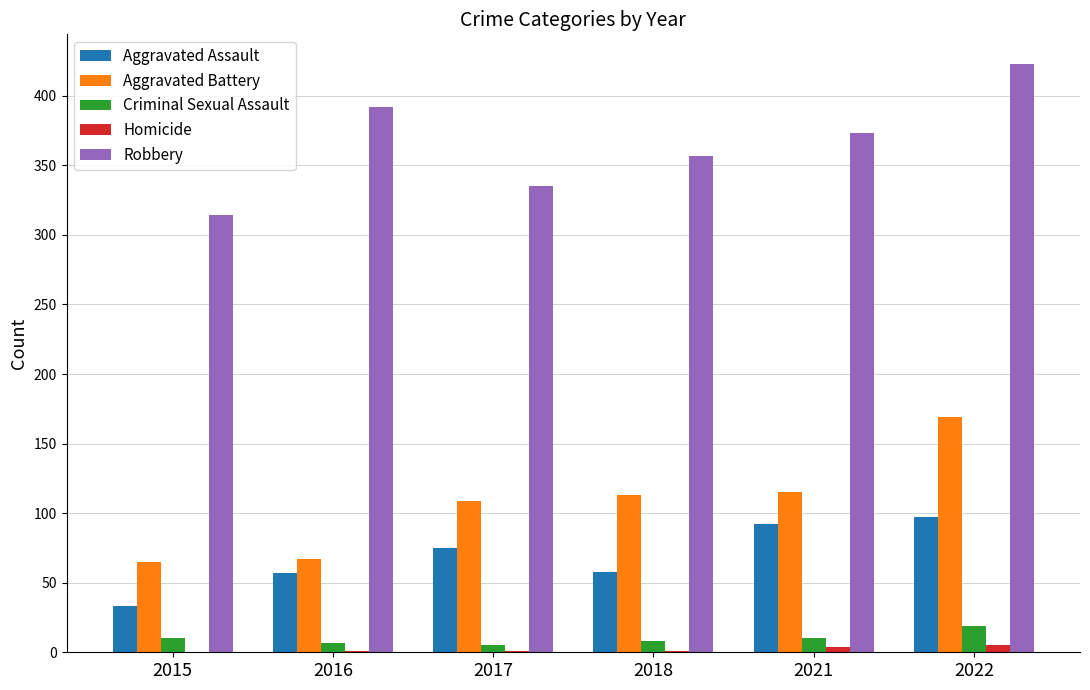

Which series has the widest spread of values?

Robbery